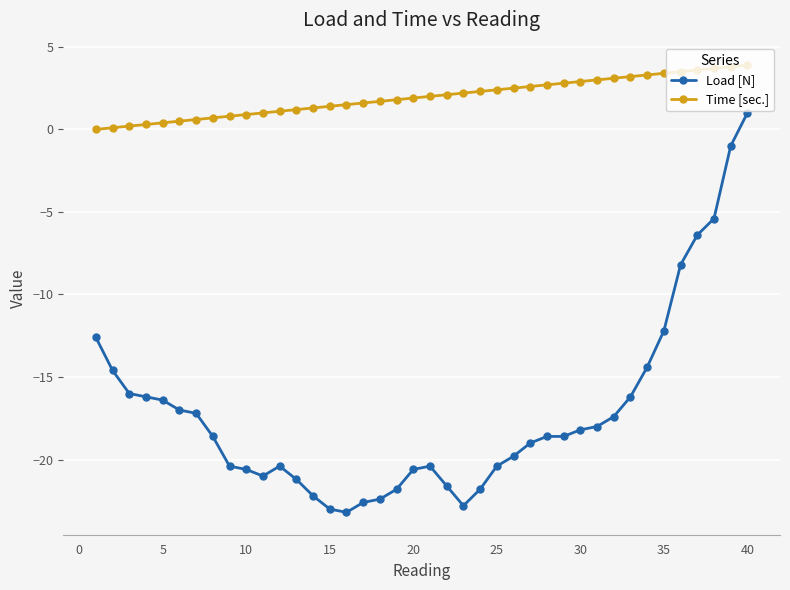

True or false: Time [sec.] and Load [N] intersect in this chart.

False